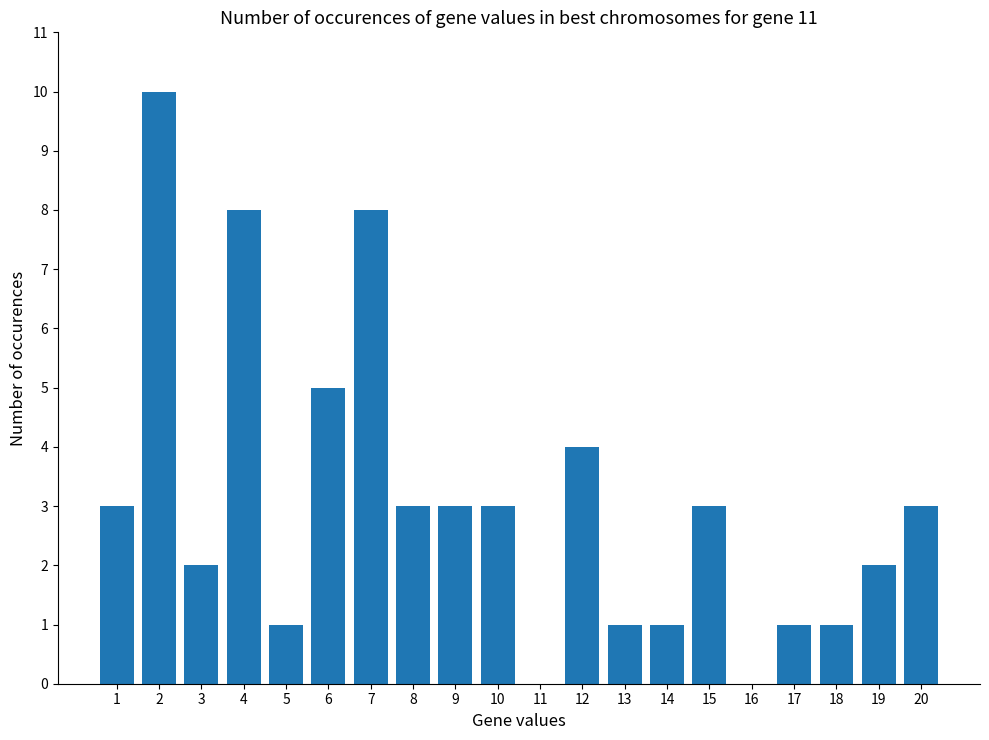

What is the change in value from 4 to 11?

-8